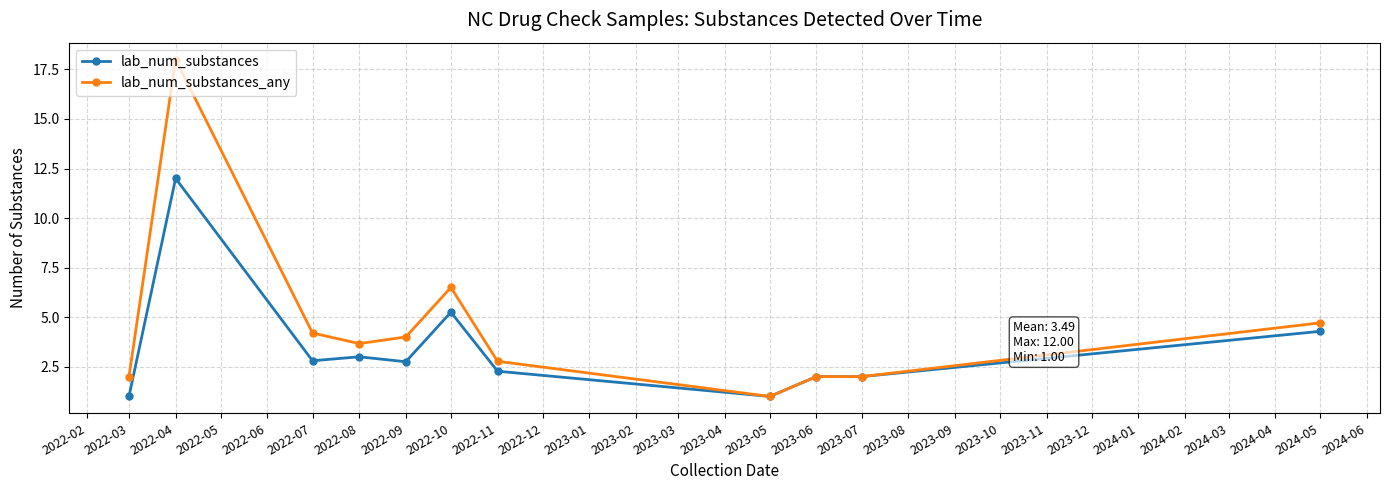

List the series in order of their overall mean, highest first.

lab_num_substances_any, lab_num_substances